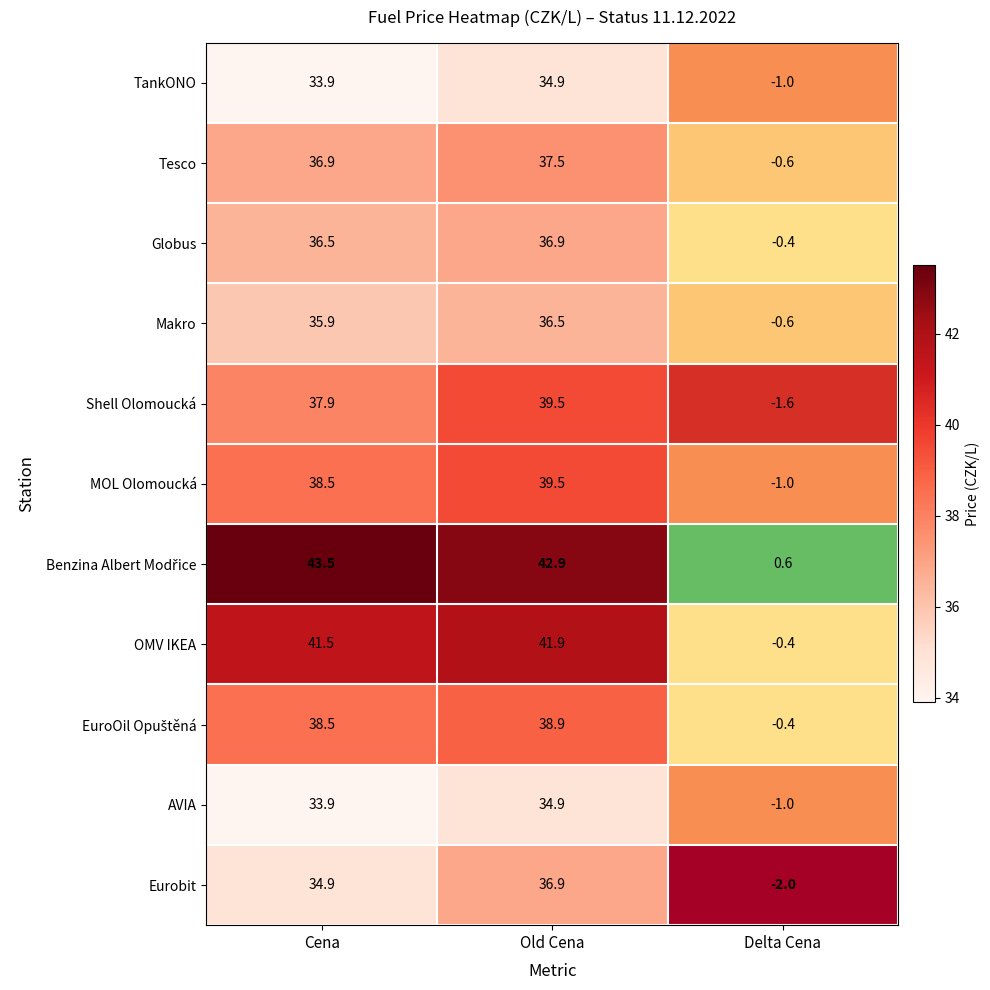

True or false: AVIA has a value of 23.6 at Old Cena.

False